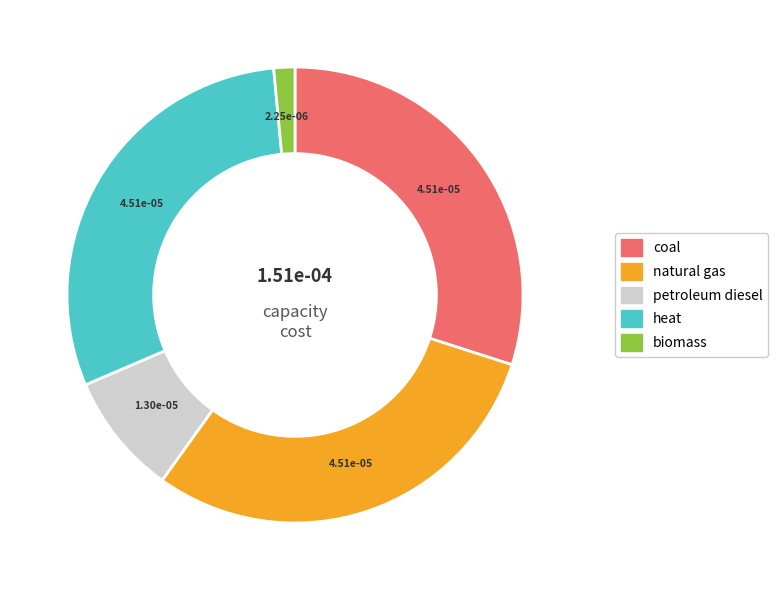

Is there a majority slice in this chart?

No